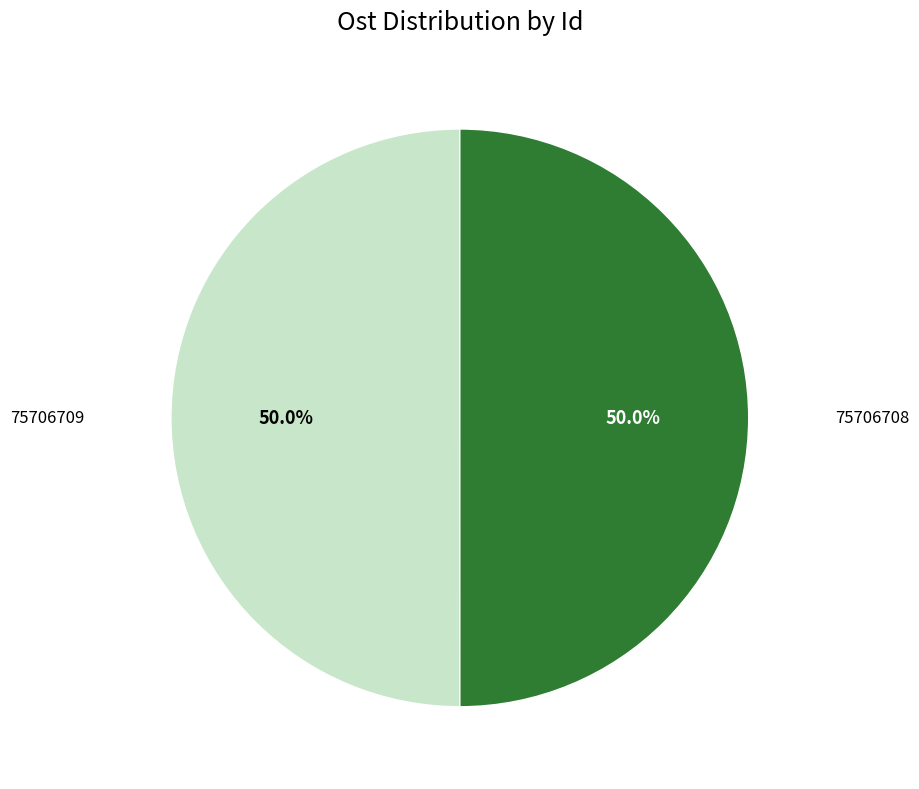

Count the number of slices in the pie.

2